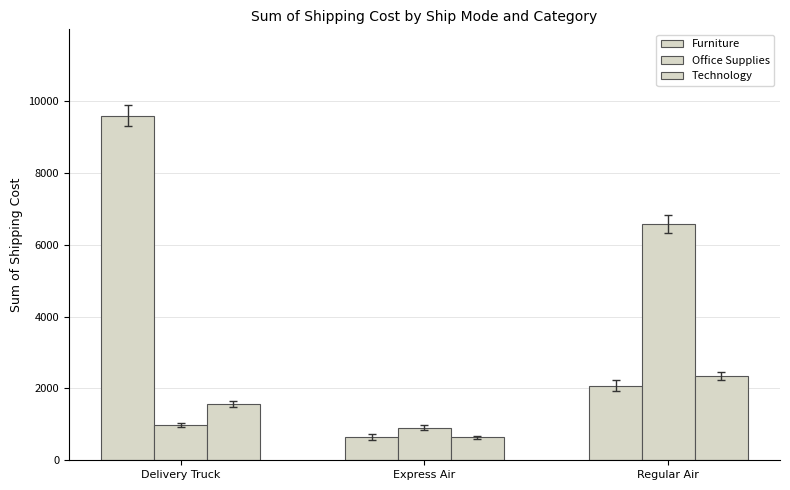

What is the greatest value displayed?

9593.6